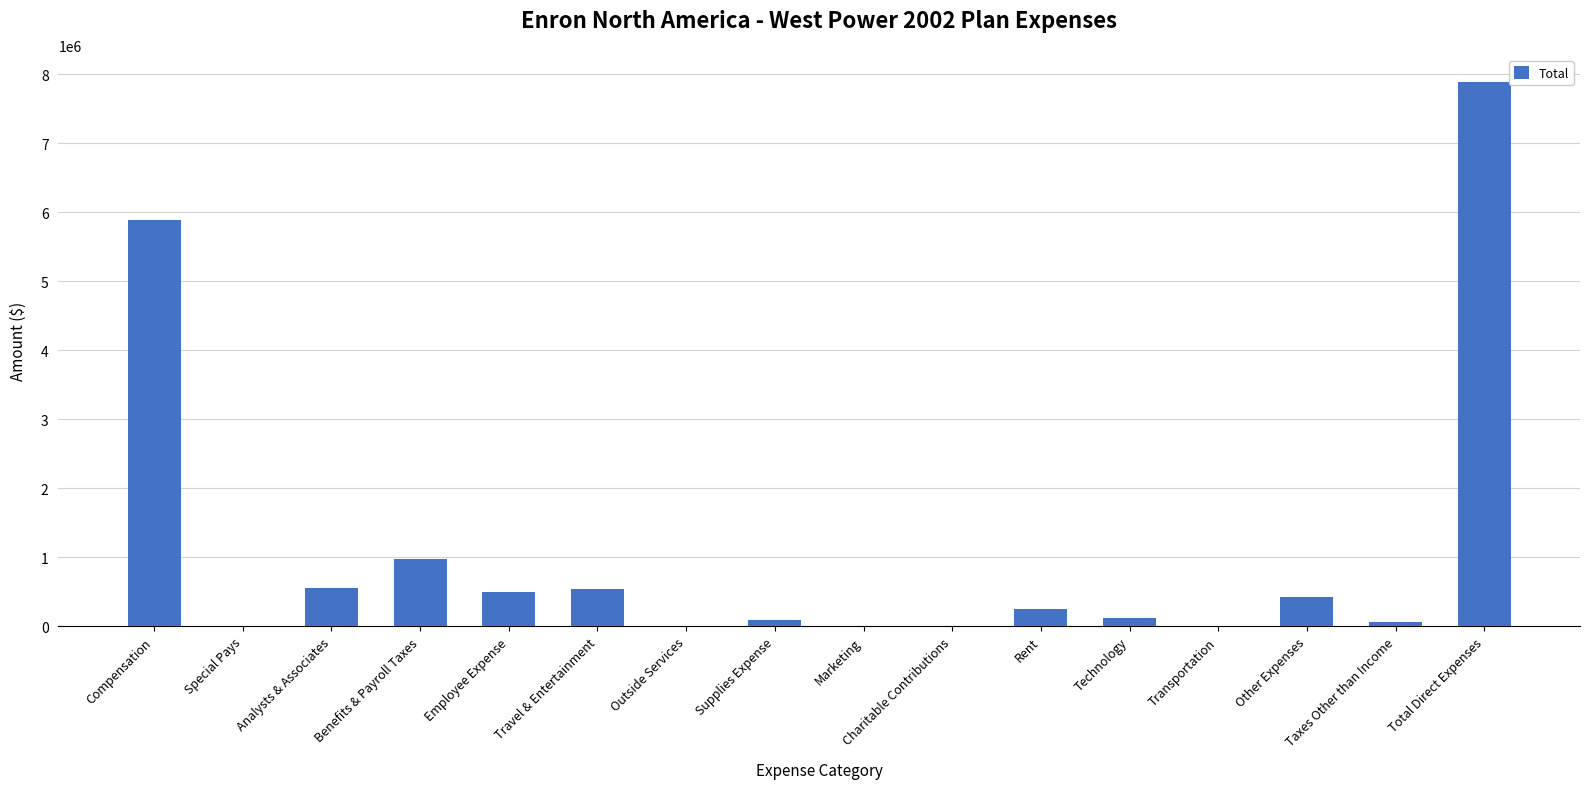

Is it true that the value at Special Pays is 0.0?

True